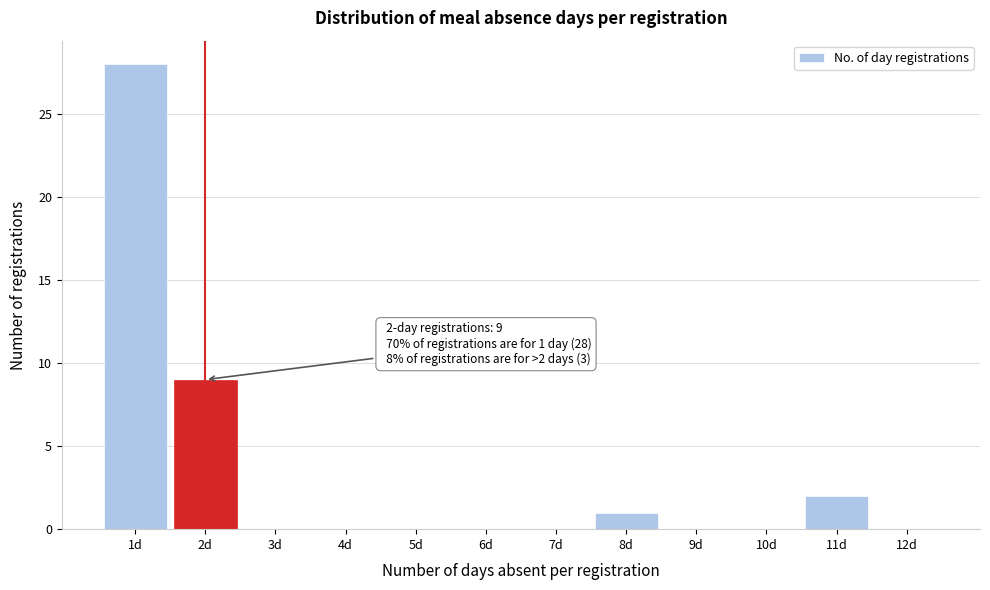

Which range on the x-axis has the tallest bar?

0.5 to 1.5